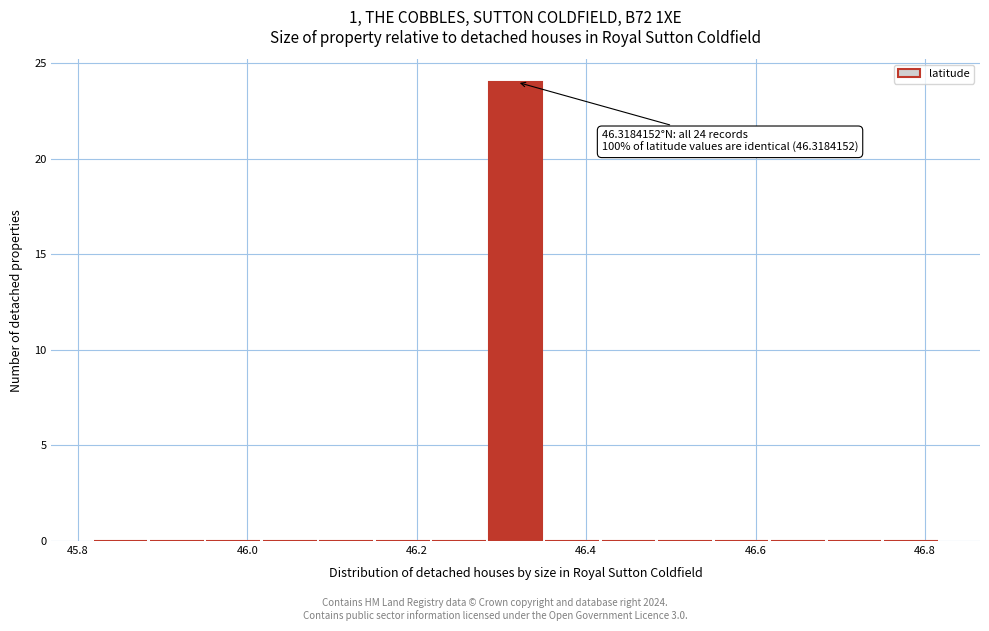

Around what value on the x-axis is the tallest bar? Give the approximate position of its centre, as read against the axis.

46.32